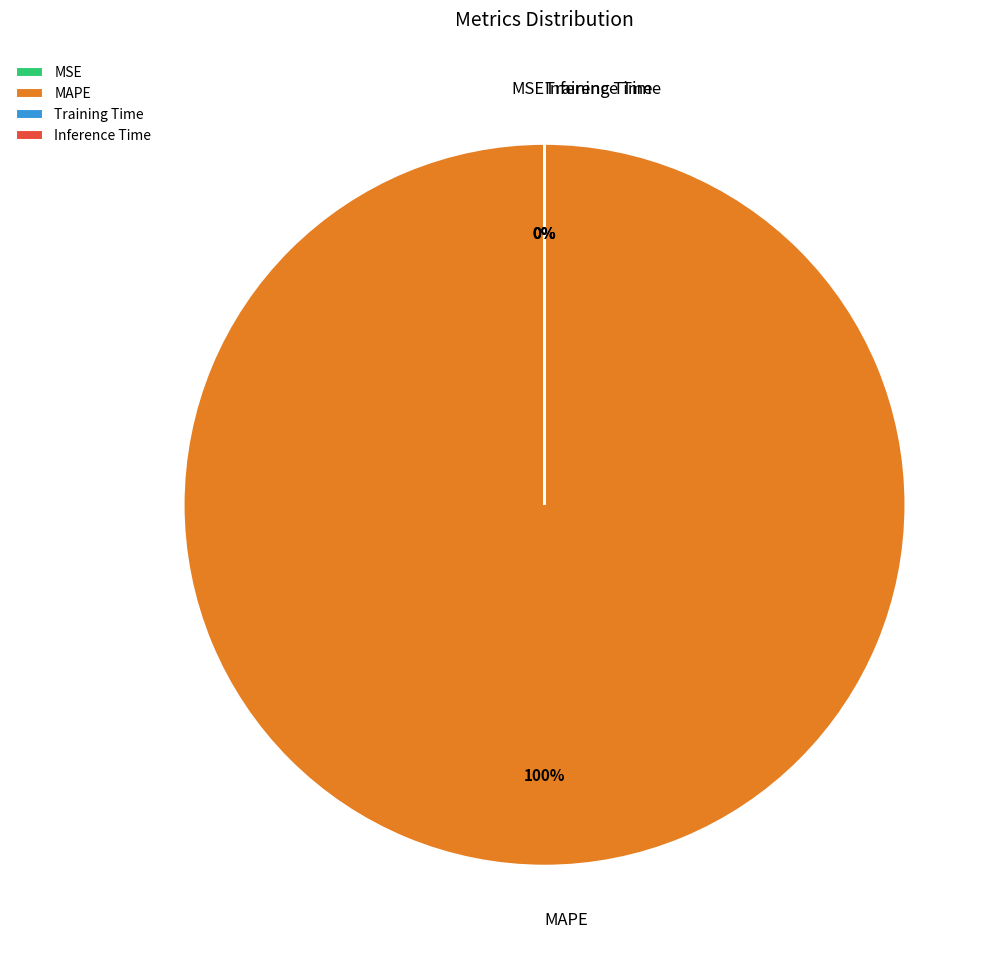

To the nearest percent, what is the average slice percentage?

25%